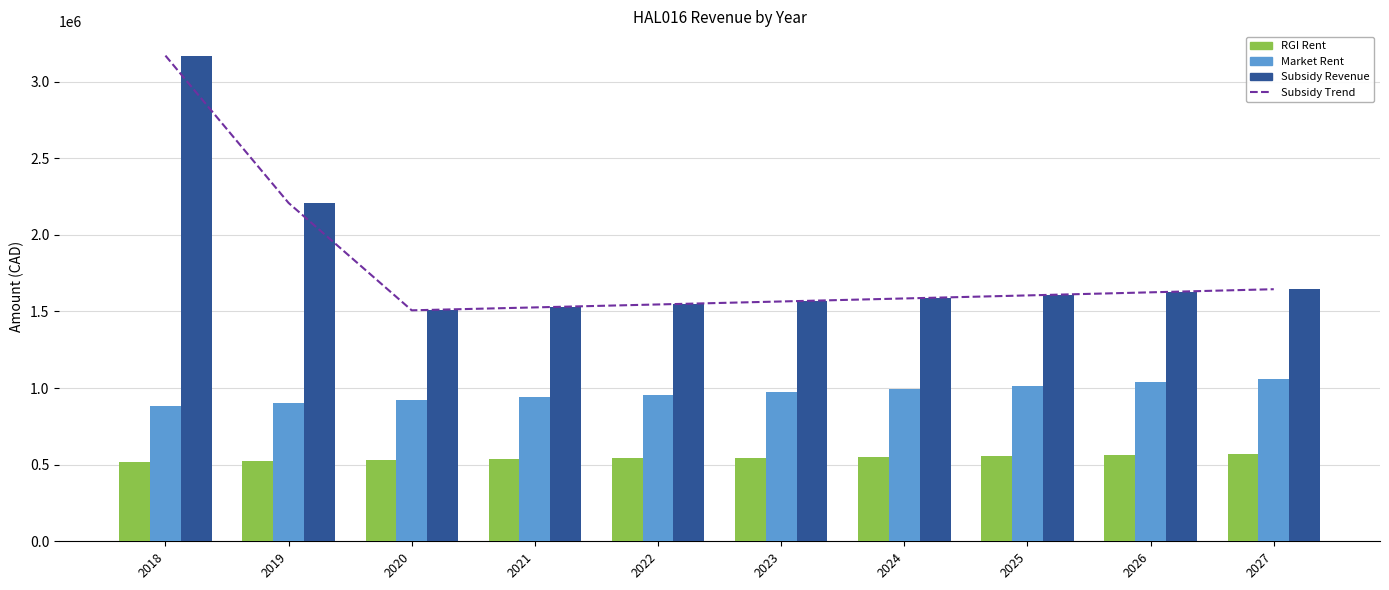

At 2023, list the series in order from smallest to largest.

RGI Rent, Market Rent, Subsidy Trend, Subsidy Revenue